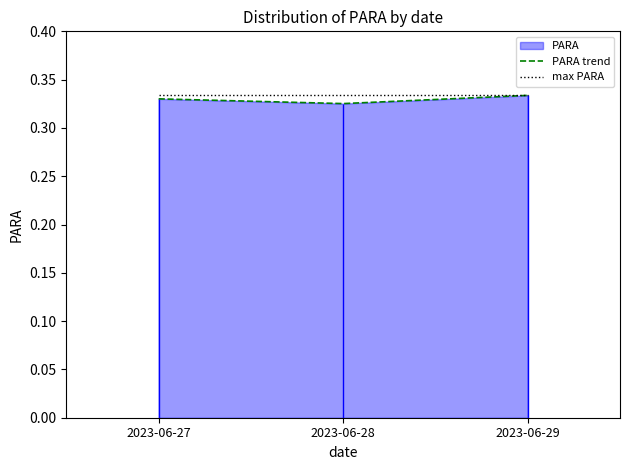

What is the maximum value shown in the chart?

0.3